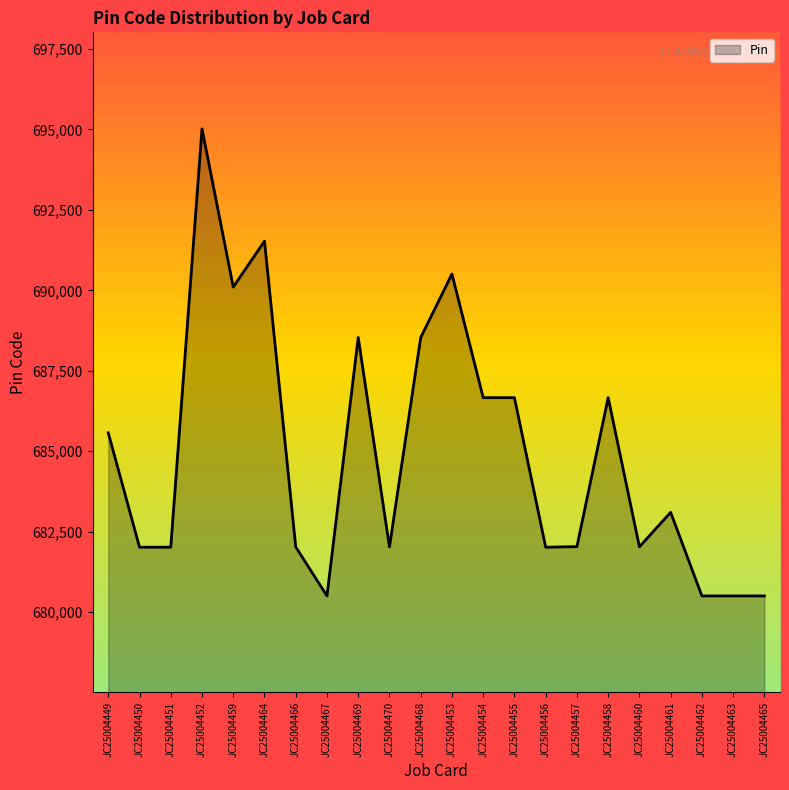

What is the difference between the values at JC25004464 and JC25004456?

9511